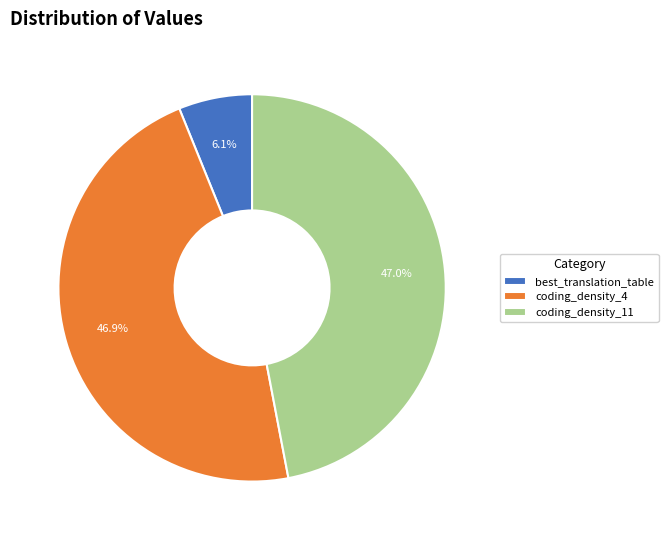

Does best_translation_table account for over 50% of the chart?

No